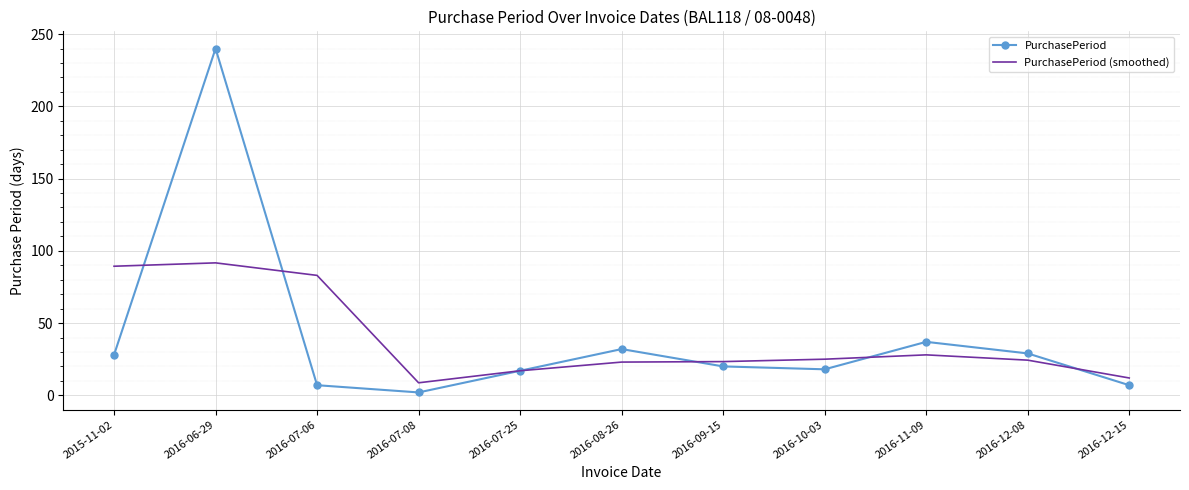

Is the value of PurchasePeriod at 2016-12-08 greater than the value of PurchasePeriod (smoothed) at 2015-11-02?

No